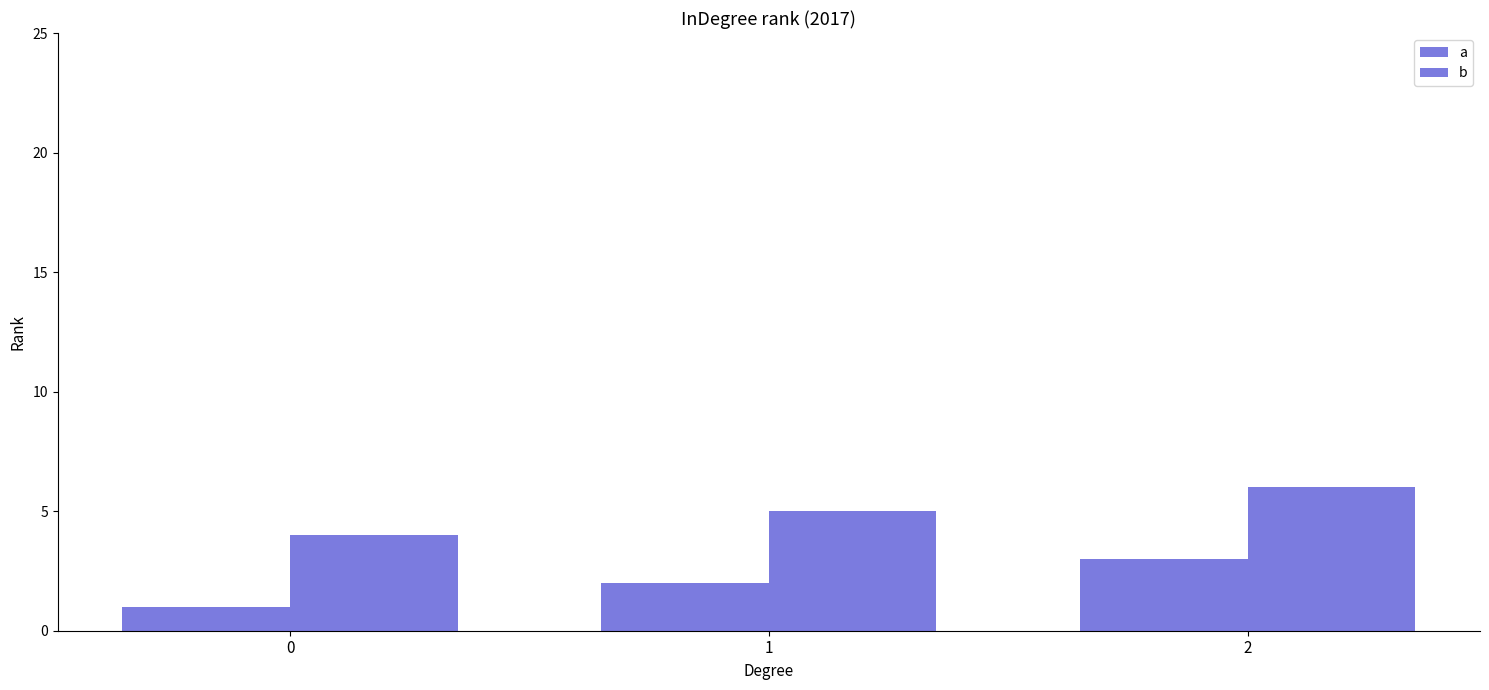

How many values in the a series are below 2?

1